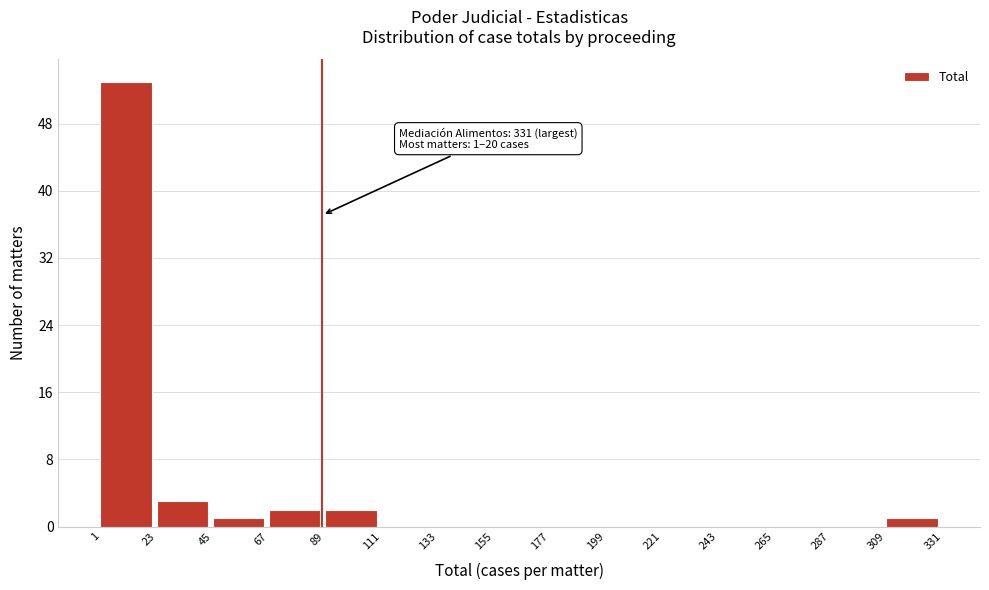

Over which range of the x-axis is the bar tallest?

1 to 23